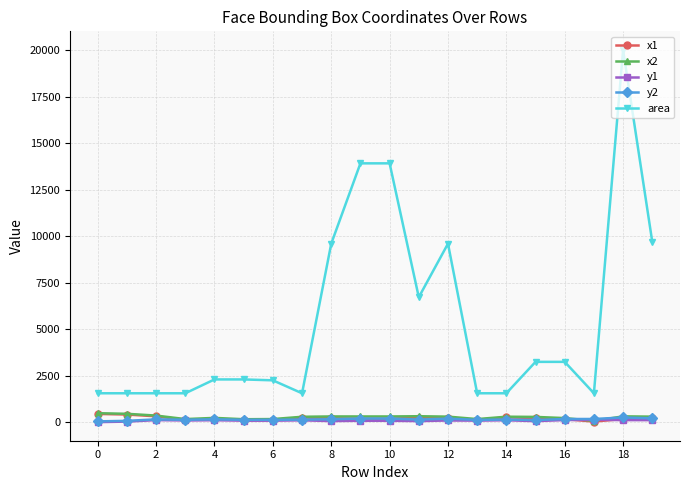

True or false: y2 has more than 0 interior local peaks.

True